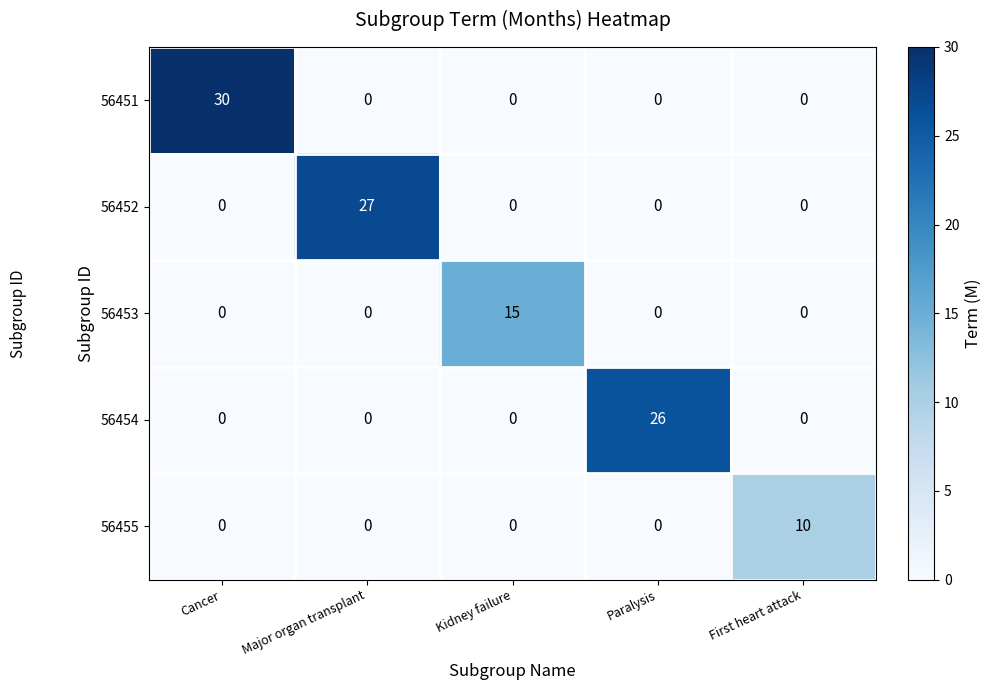

At which category is the sum across all series the highest?

Cancer